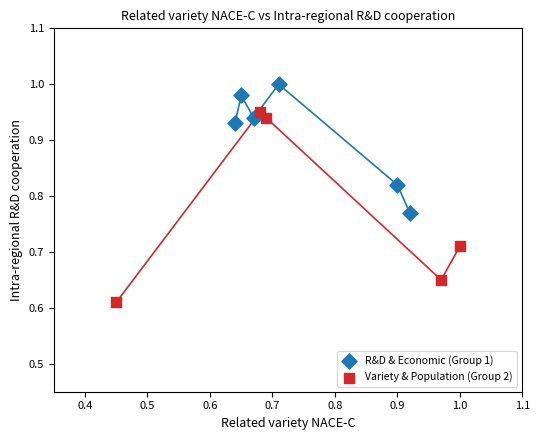

Which series has the widest spread of Y values?

Variety & Population (Group 2)